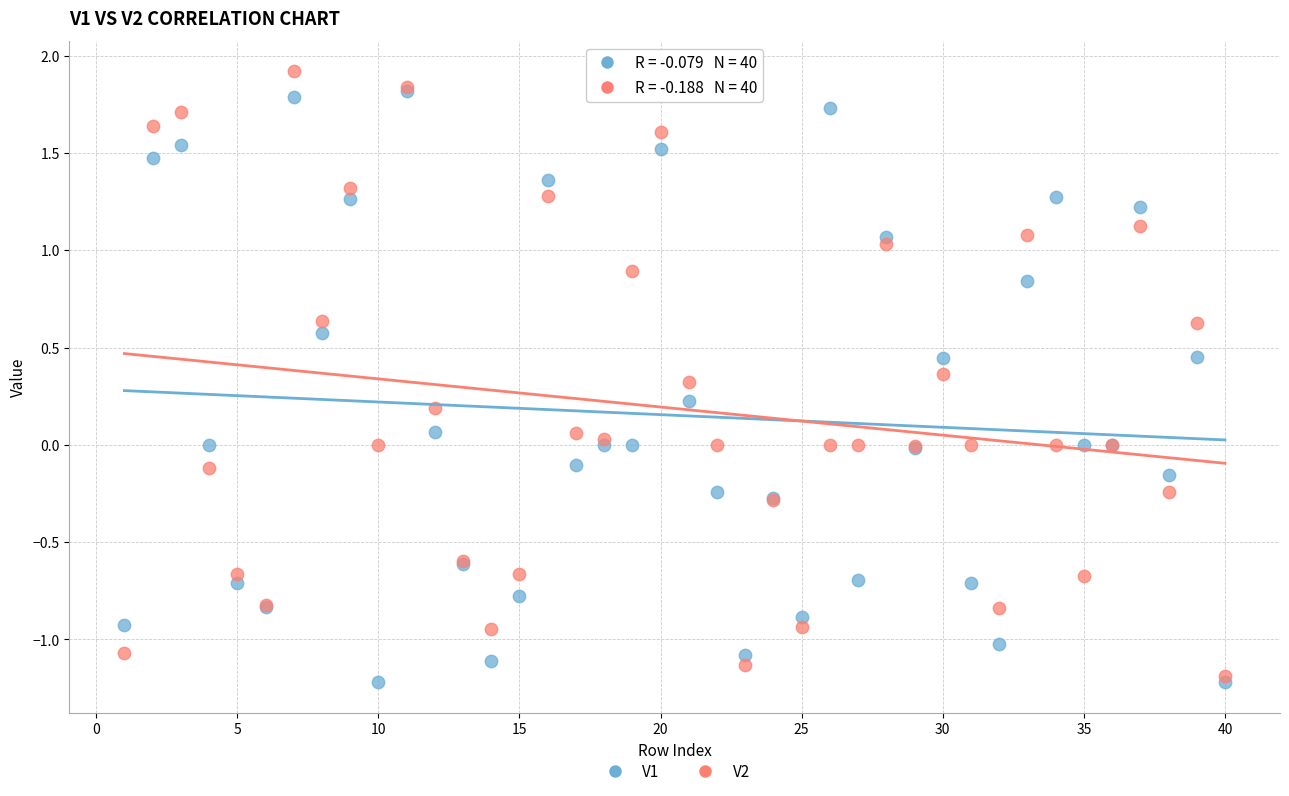

What are all the series names shown in the legend?

V1, V2